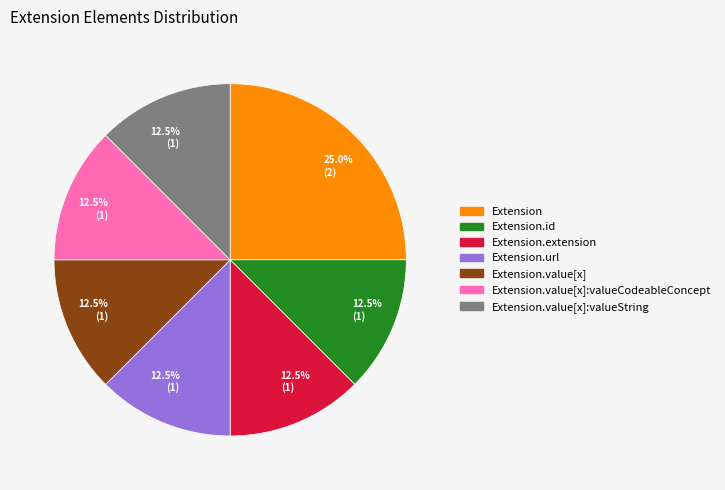

Approximately how many times larger is the value at Extension compared to Extension.id?

2.0